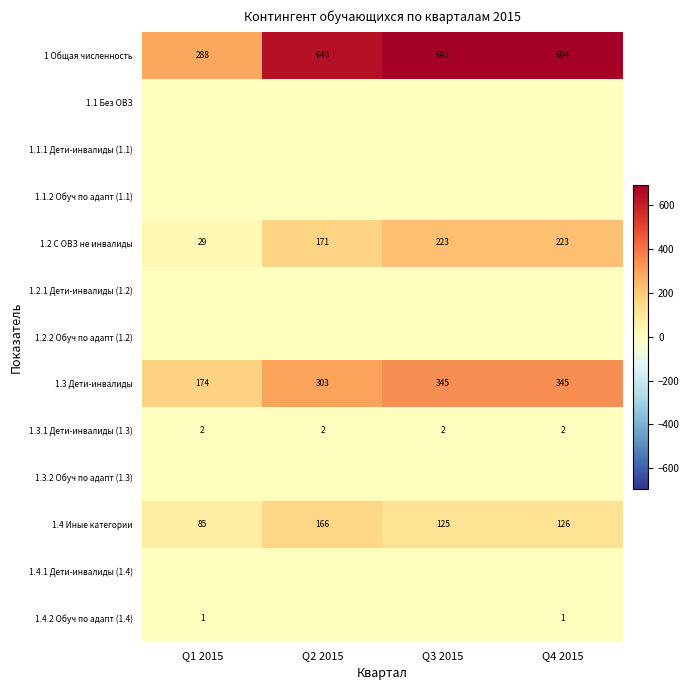

Is it true that 1.2 С ОВЗ не инвалиды equals 18 at Q1 2015?

False